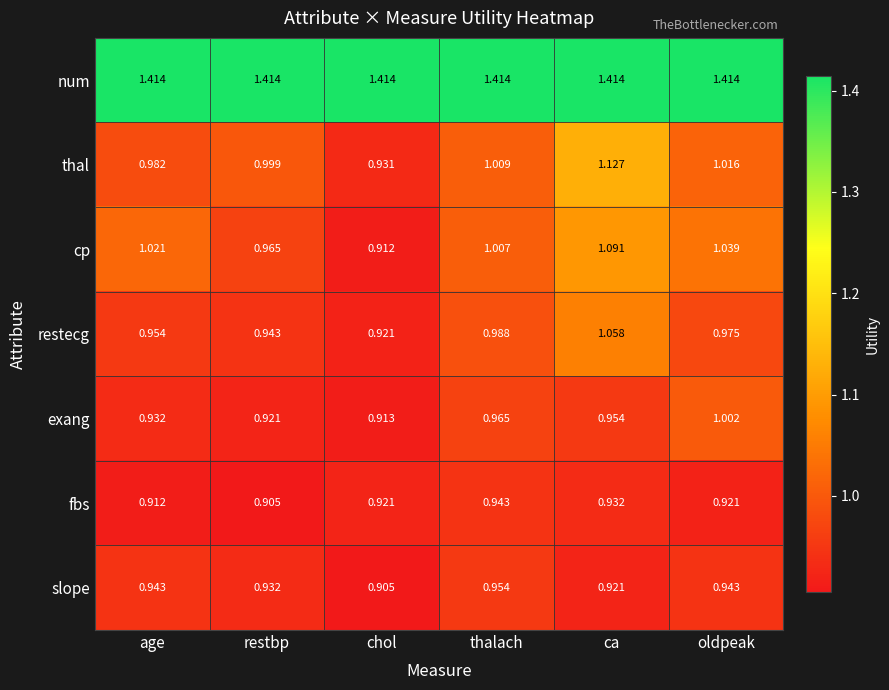

Between age and chol, which series saw the biggest shift?

cp